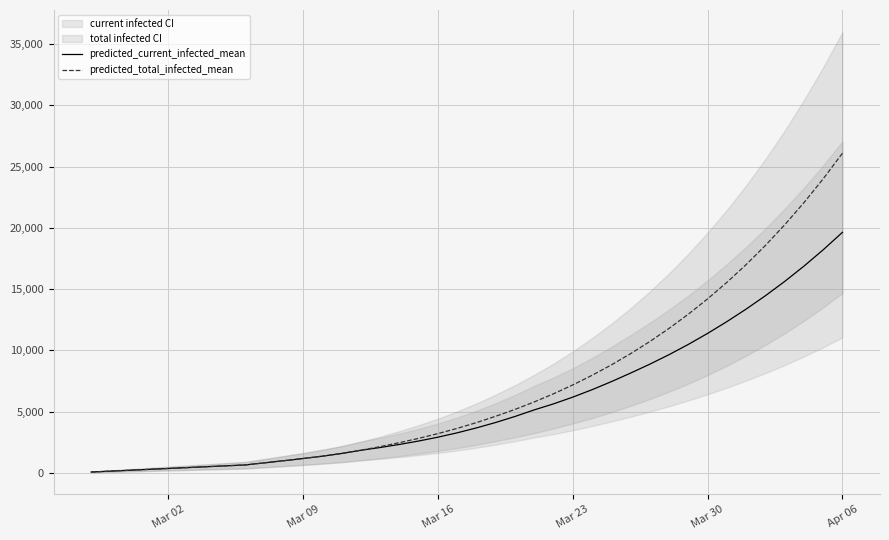

What is the highest value of the predicted_current_infected_mean series?

19633